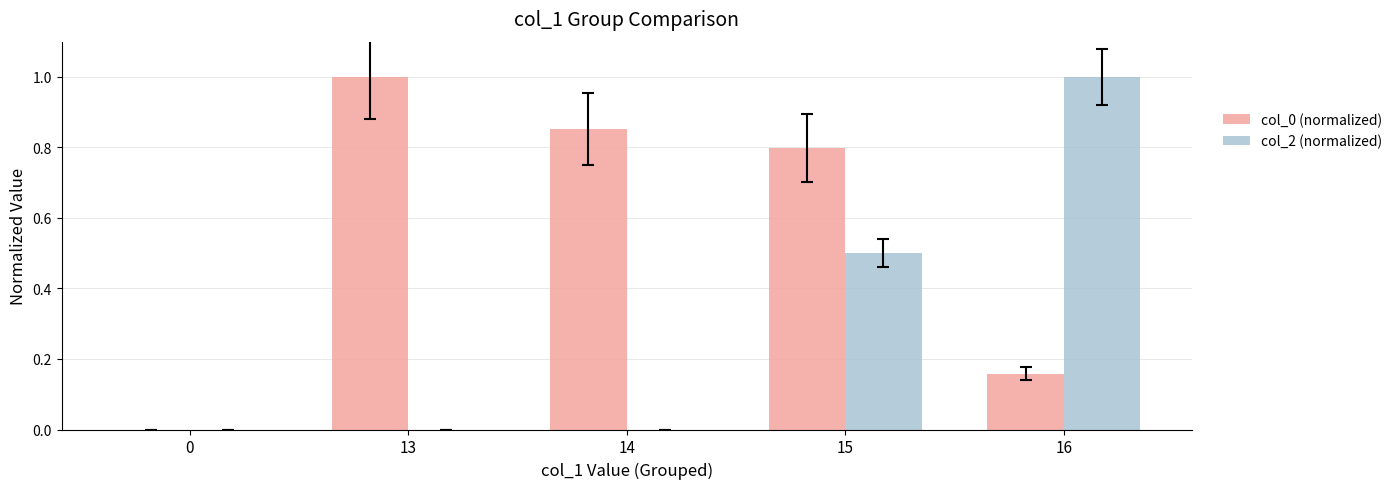

Does the chart contain stacked bars?

No